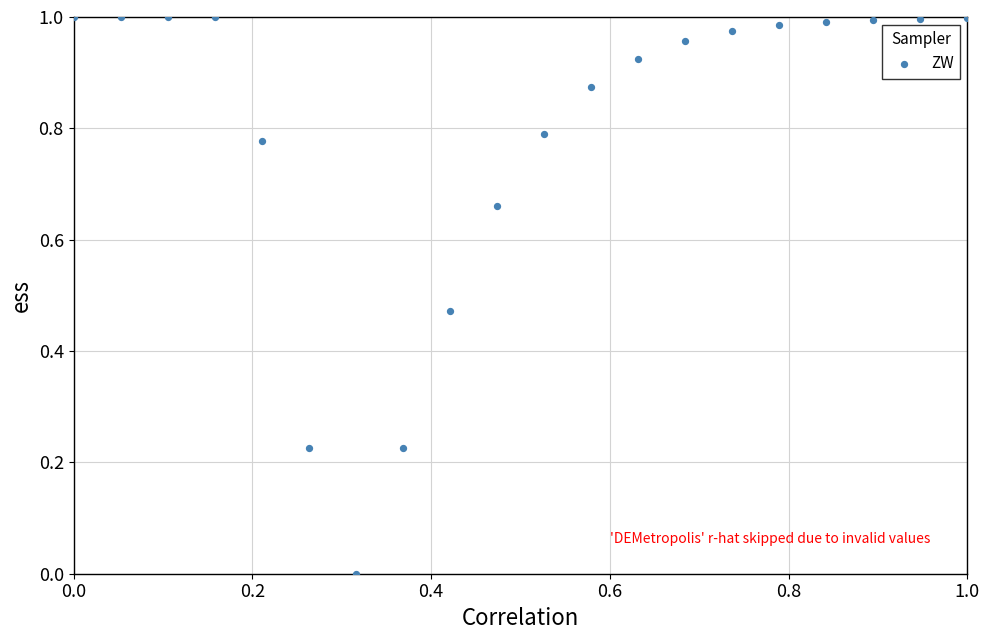

Count the number of points in this scatter plot.

20